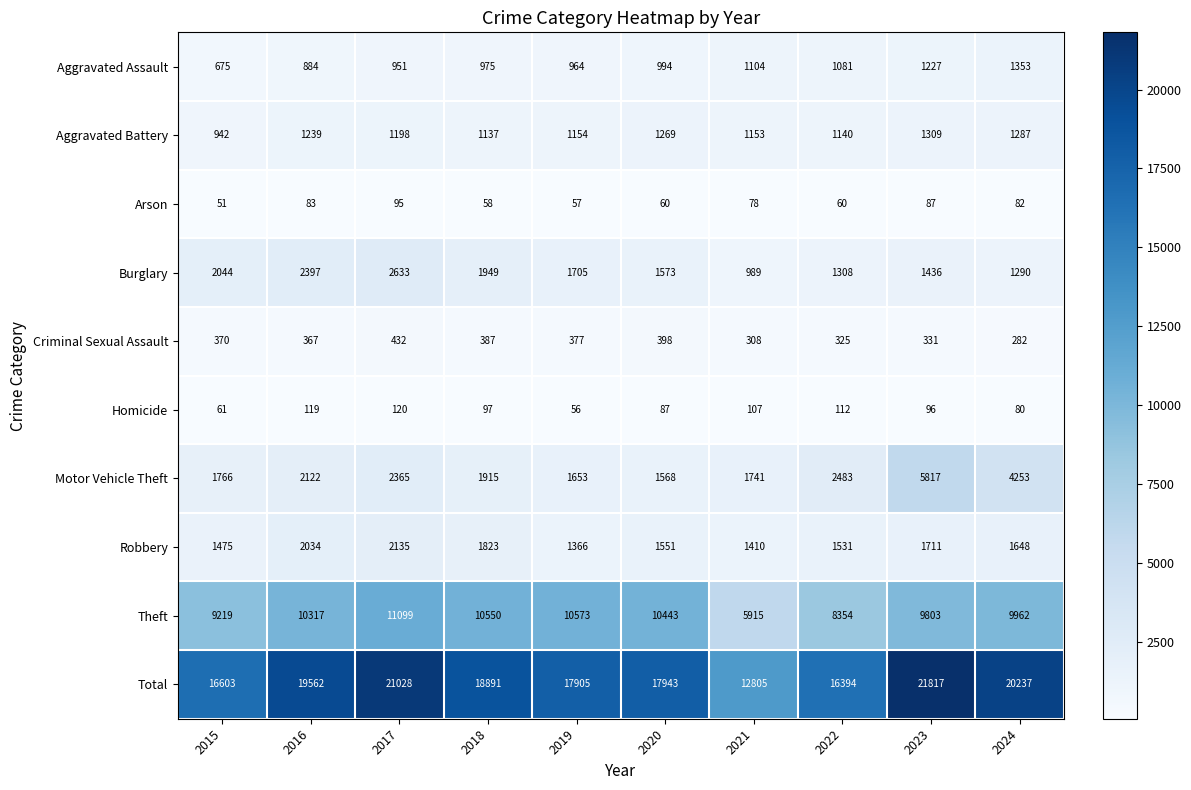

Between 2016 and 2023, which series saw the biggest shift?

Motor Vehicle Theft